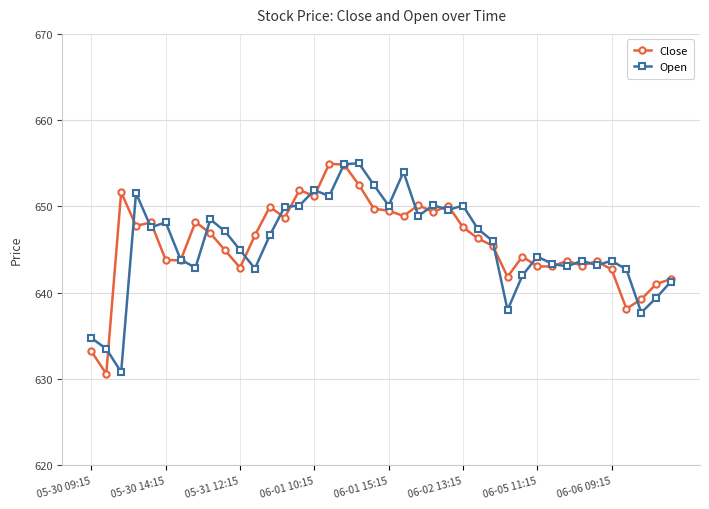

Is this an area chart (filled region under the line)?

No